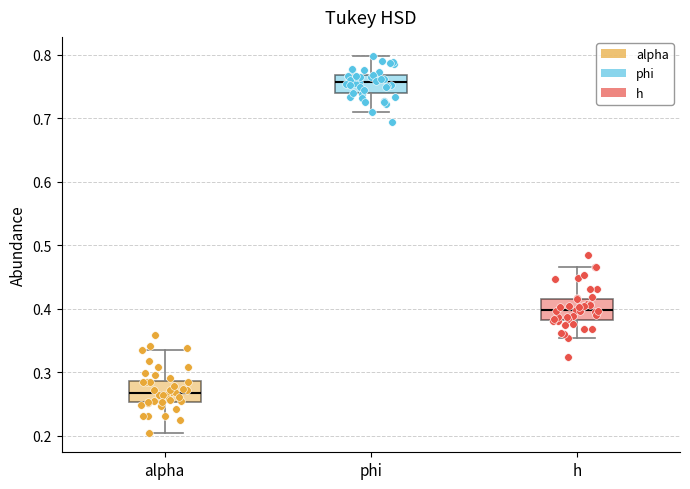

Which box's median line is the lowest?

alpha